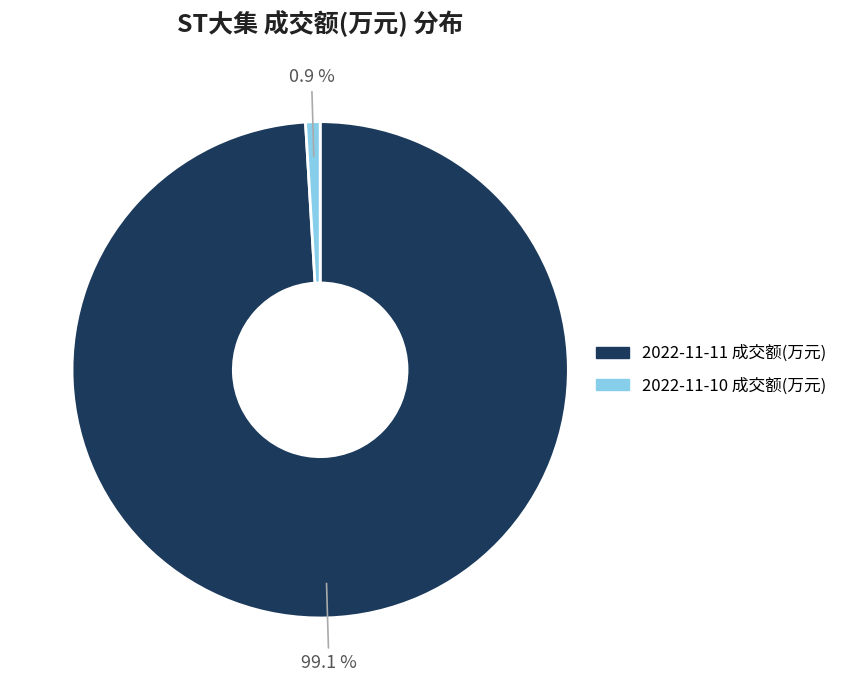

Which slice represents more than half of the pie?

2022-11-11 成交额(万元)